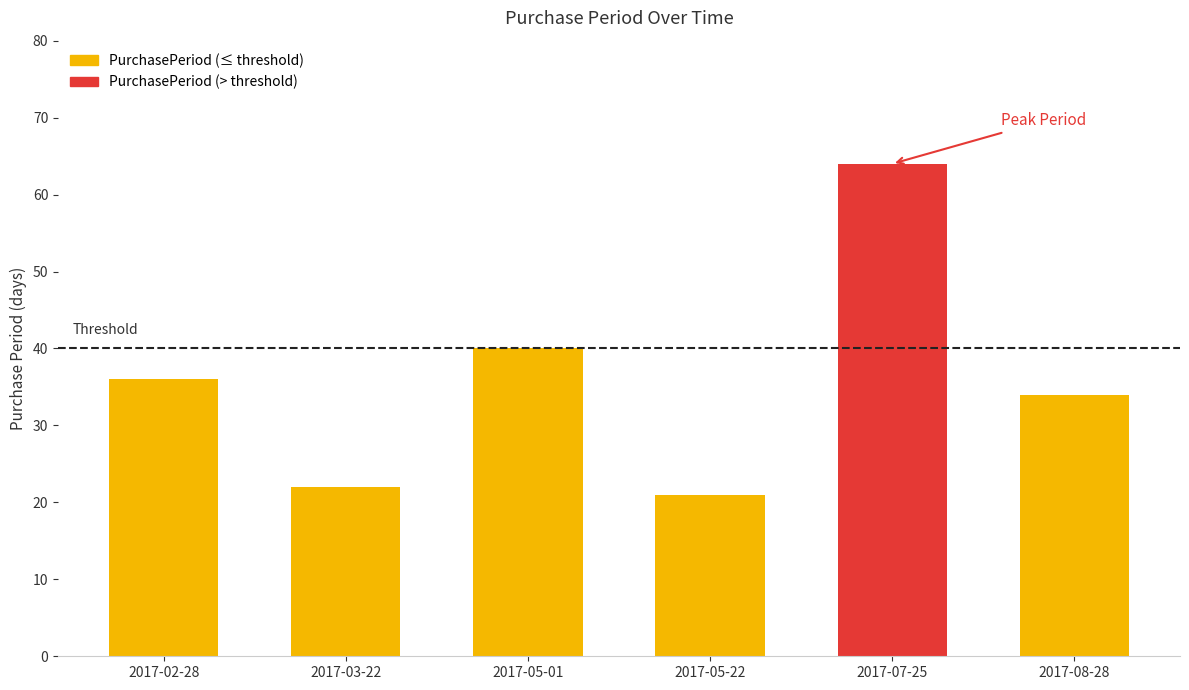

Between 2017-05-22 and 2017-08-28, which is larger?

2017-08-28